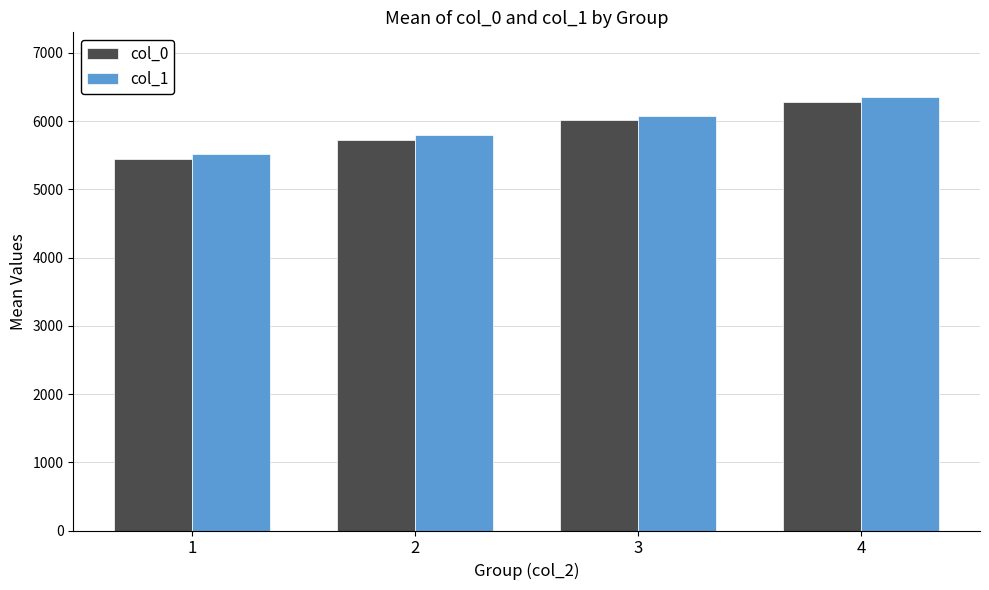

At which label does col_1 reach its minimum?

1